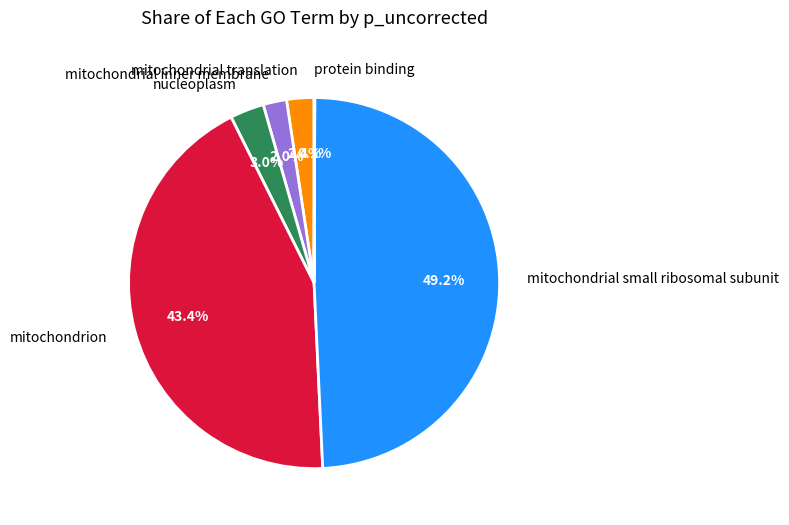

To the nearest percent, what percentage of the pie is mitochondrial translation?

2%